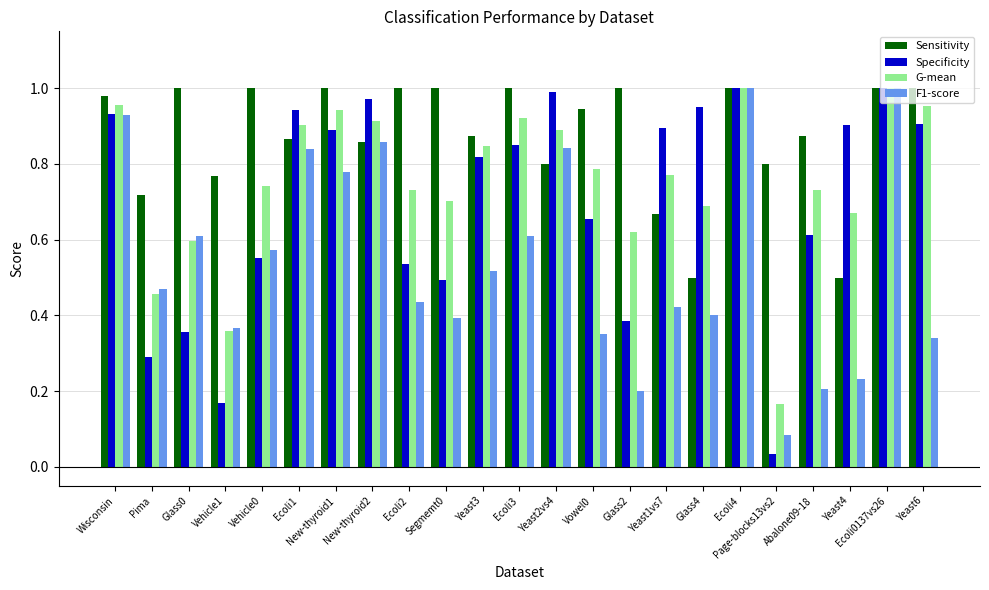

What is the total value across all series at New-thyroid2?

3.6